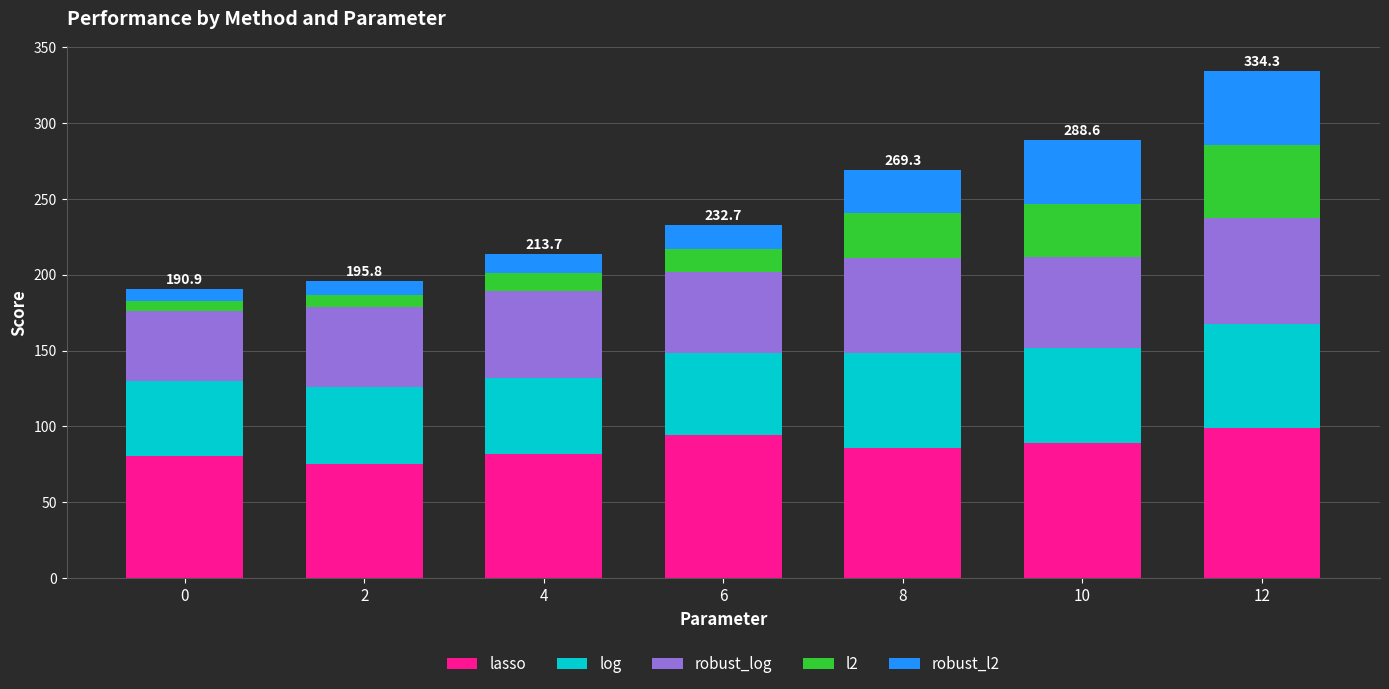

What is the difference between the second highest and minimum values in the lasso series?

18.9